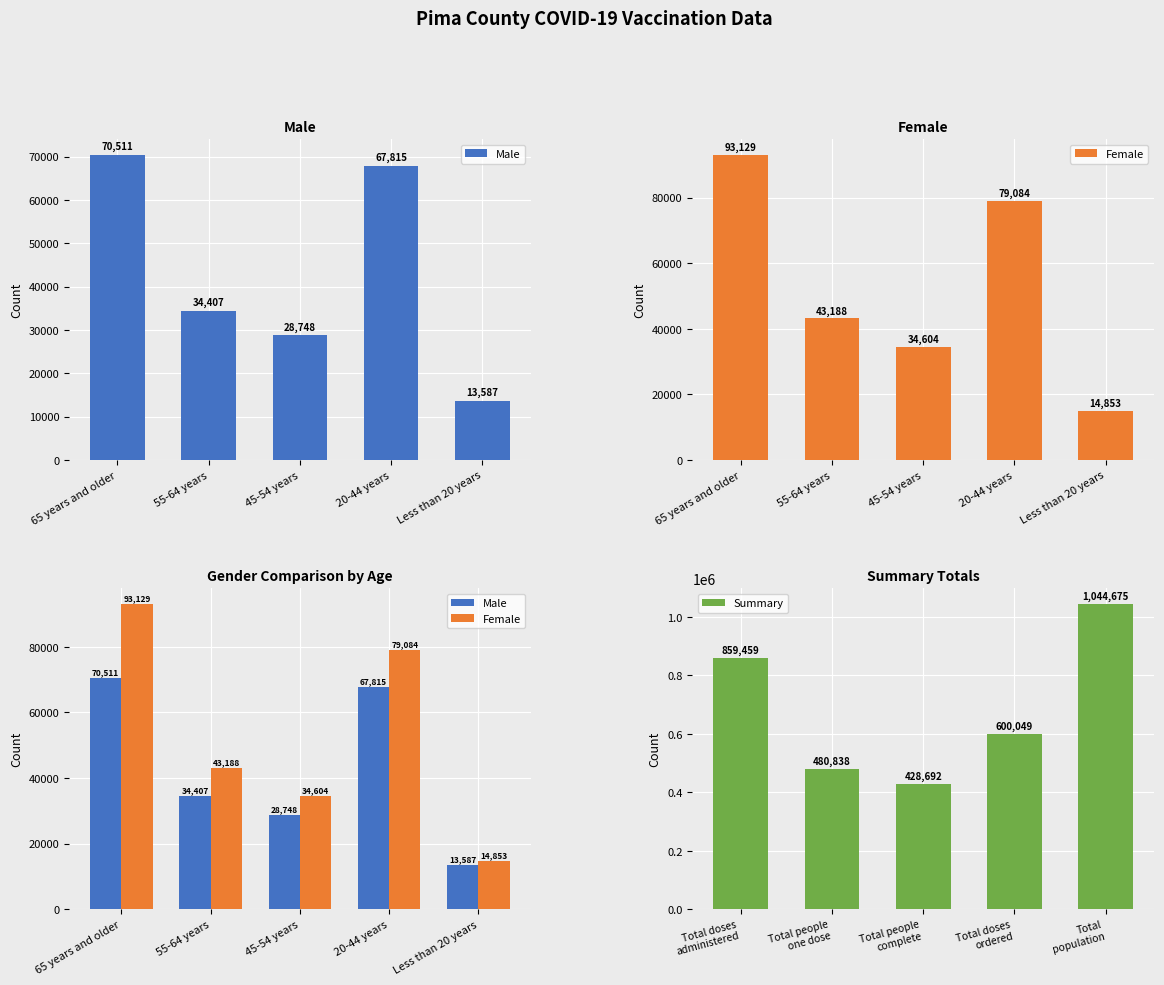

What is the difference between the maximum and minimum values in the Summary series?

615983